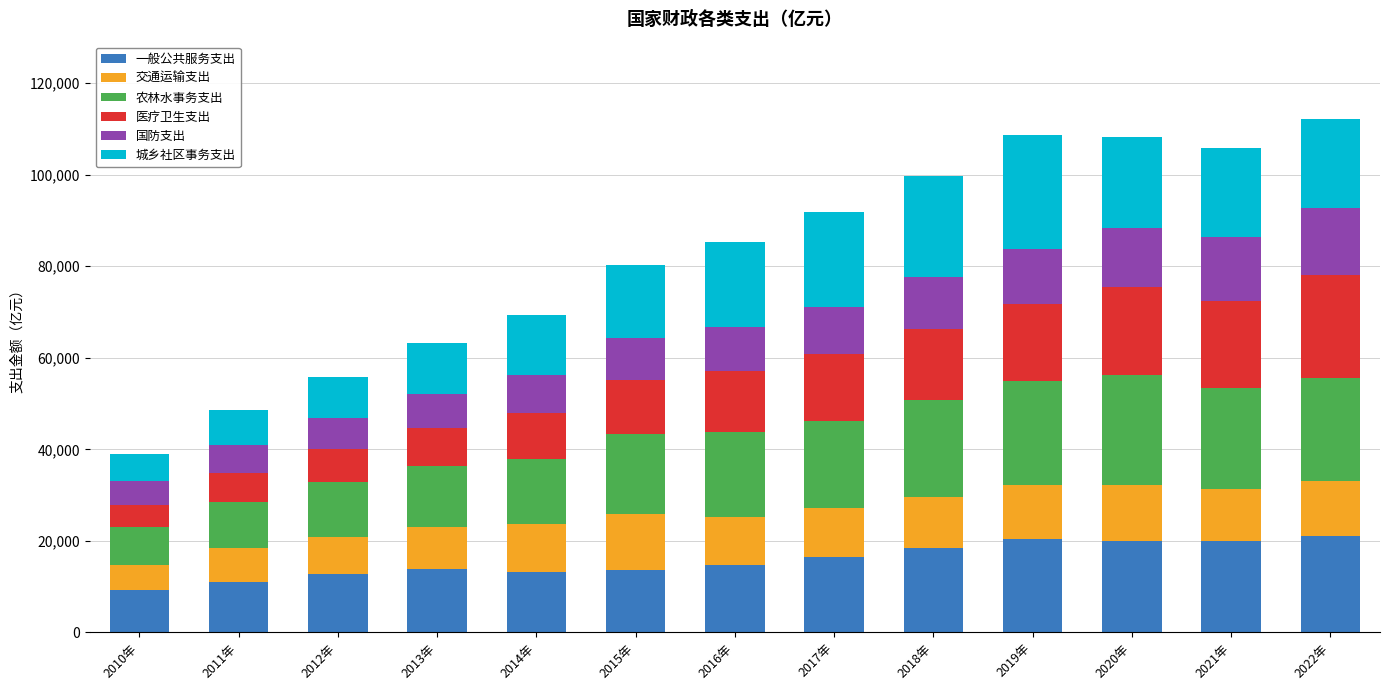

What is the total value across all series at 2011年?

48501.1